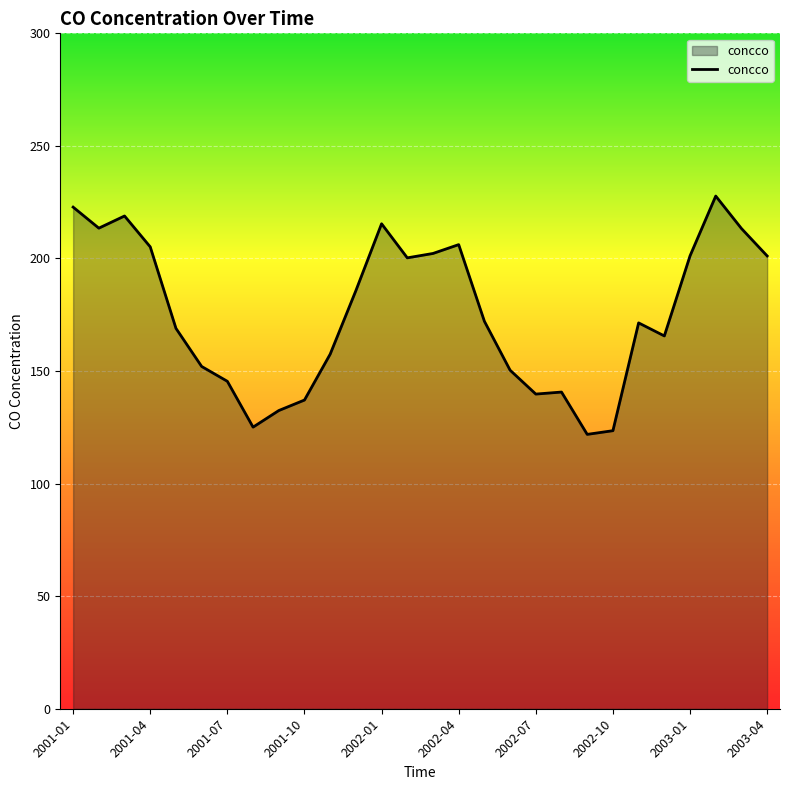

What is the difference between the maximum and minimum values?

105.9